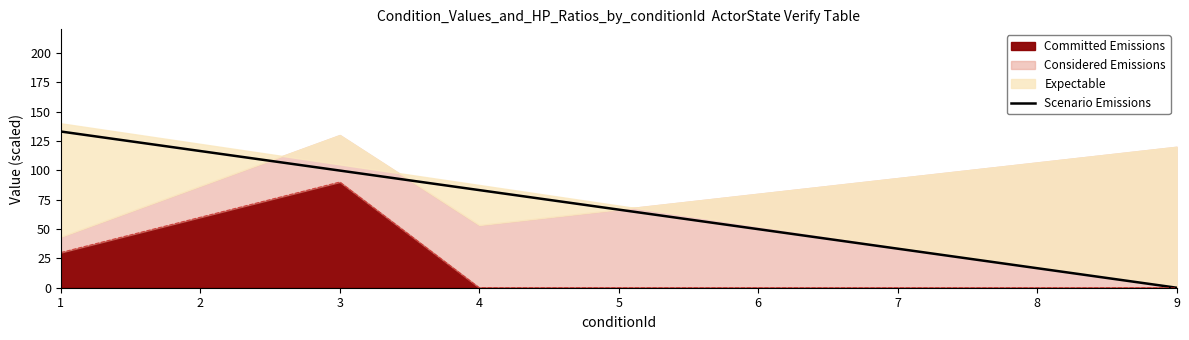

What is the difference between the maximum and second lowest values?

116.4